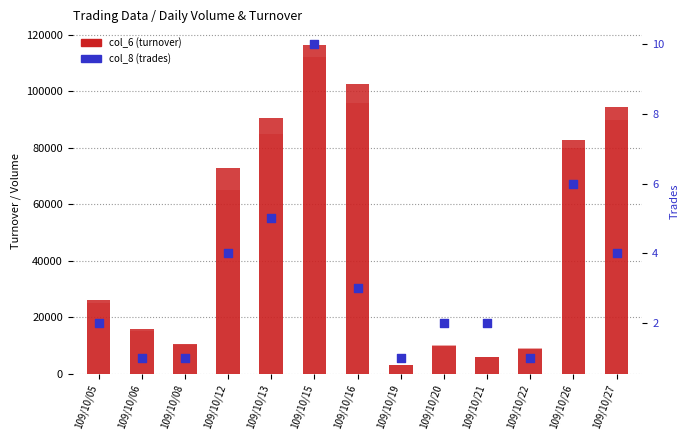

Which series has the largest Y range (max minus min)?

col_6 (turnover)